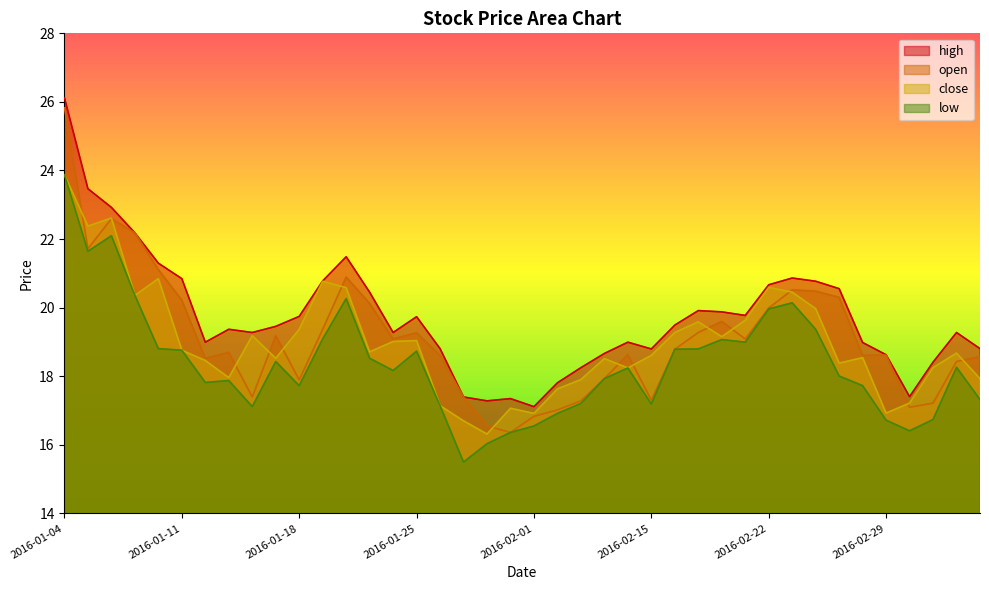

Which series has the largest total across all categories?

high